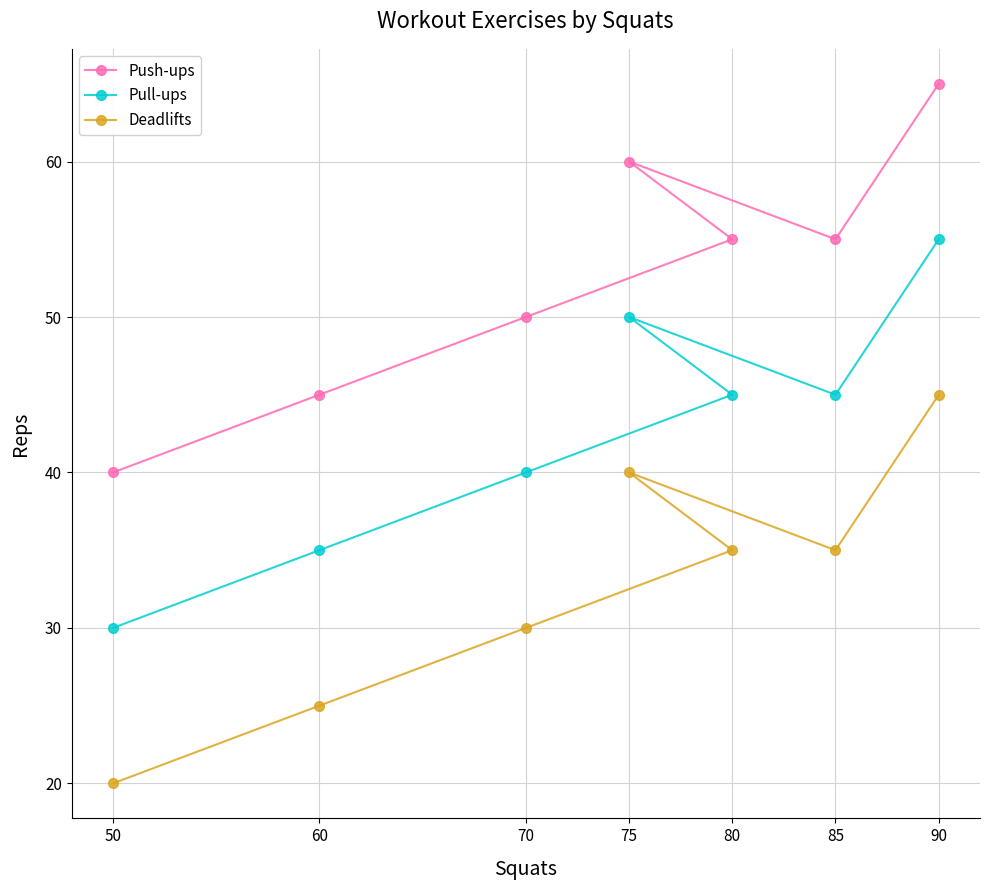

The value of Deadlifts at 85 is 35. True or false?

True